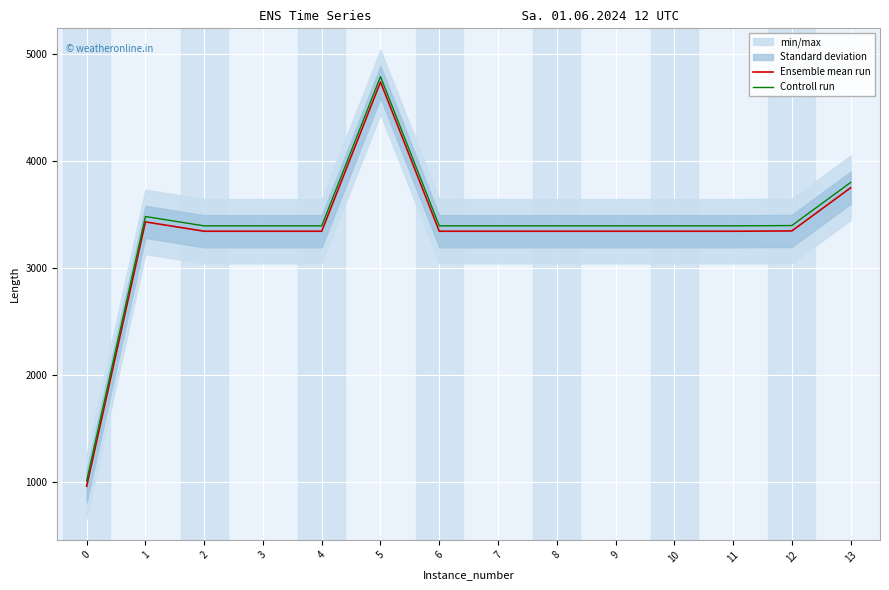

How many data points does each series have?

14